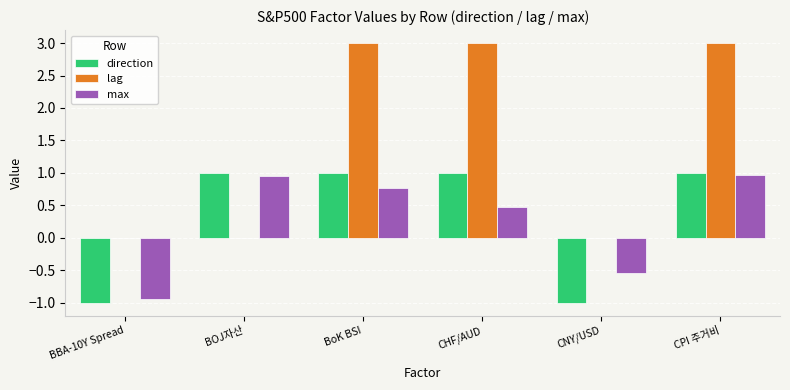

What is the greatest value displayed?

3.0